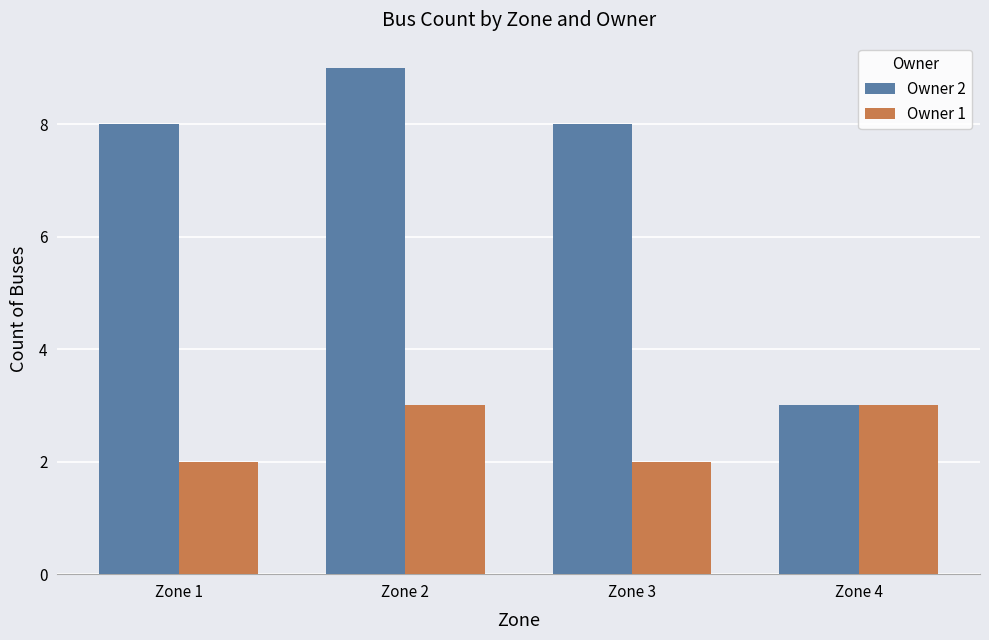

How many distinct data groups are displayed?

2